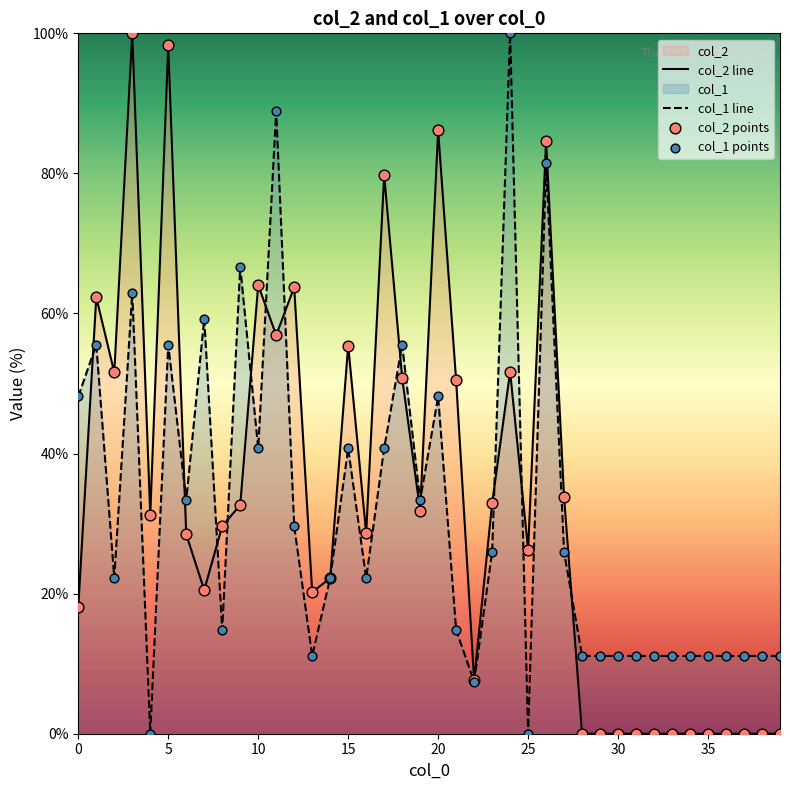

Which series contains the highest Y value?

col_2